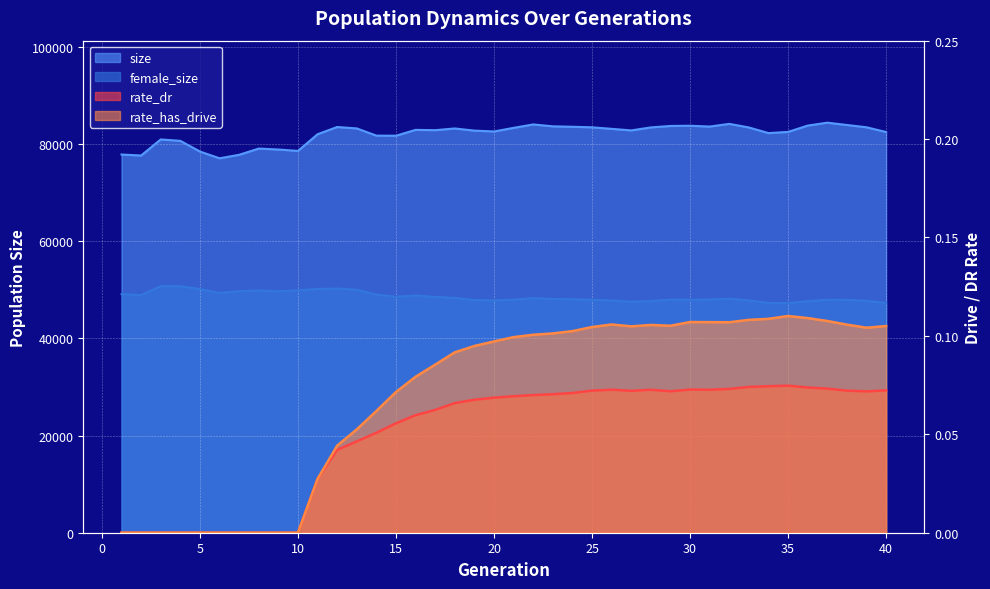

How many series are shown in this chart?

4